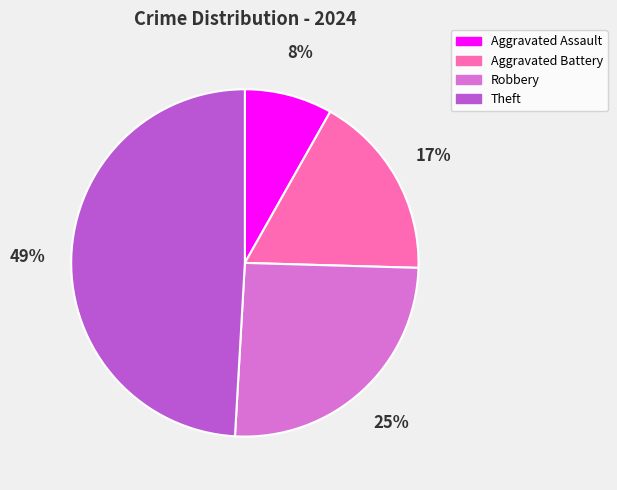

Does Aggravated Assault represent more than half of the total?

No